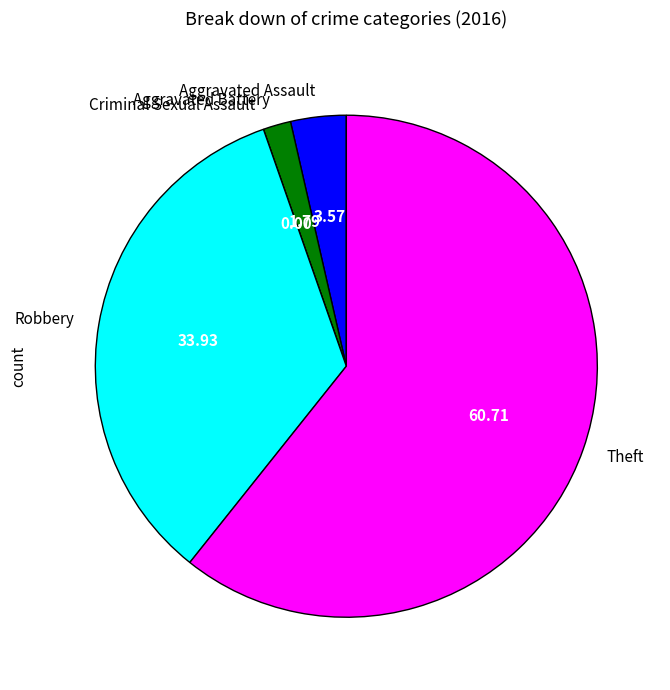

Does Theft account for over 50% of the chart?

Yes